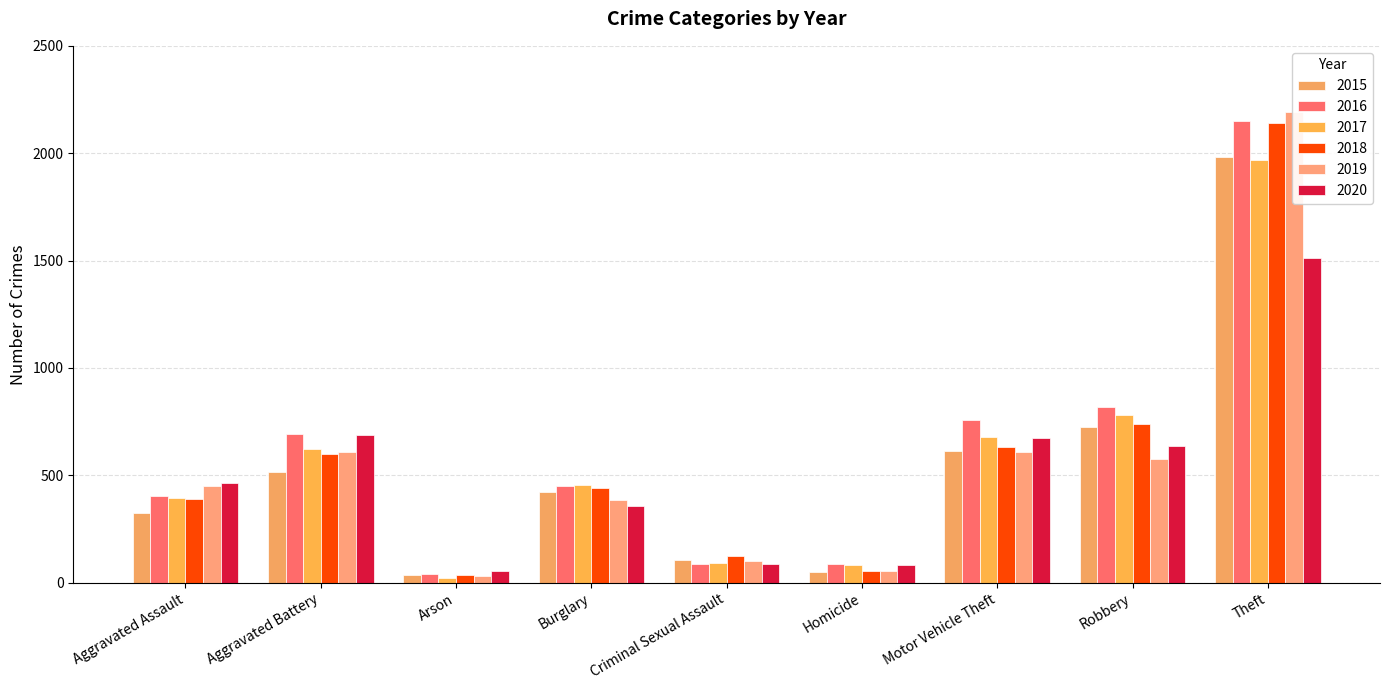

The value of 2019 at Homicide is 53. True or false?

True